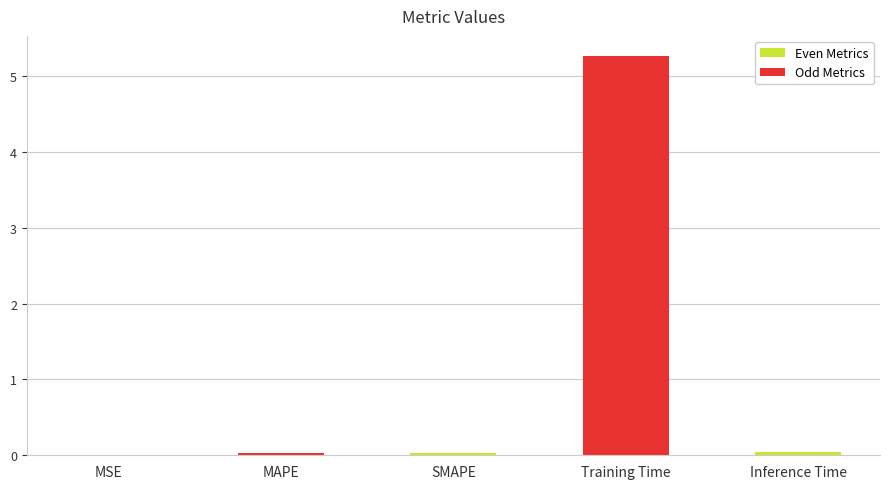

Which category has the highest value across all series?

Training Time